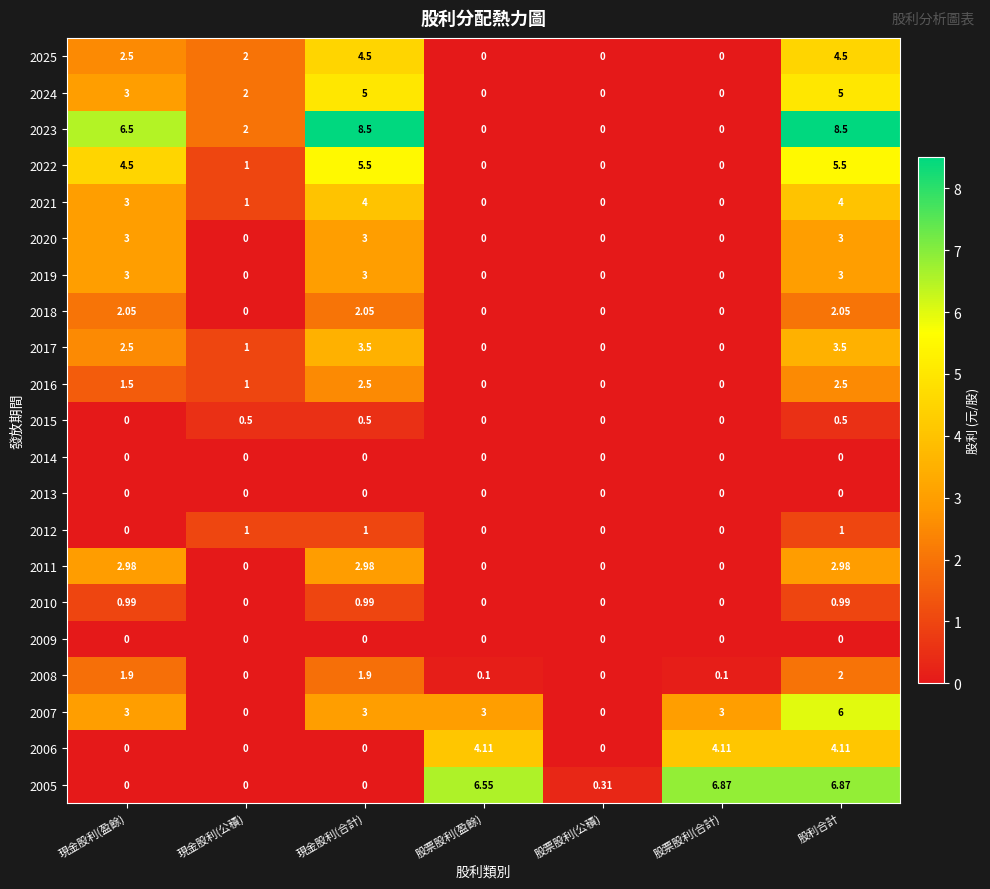

At which category is the sum across all series the highest?

股利合計